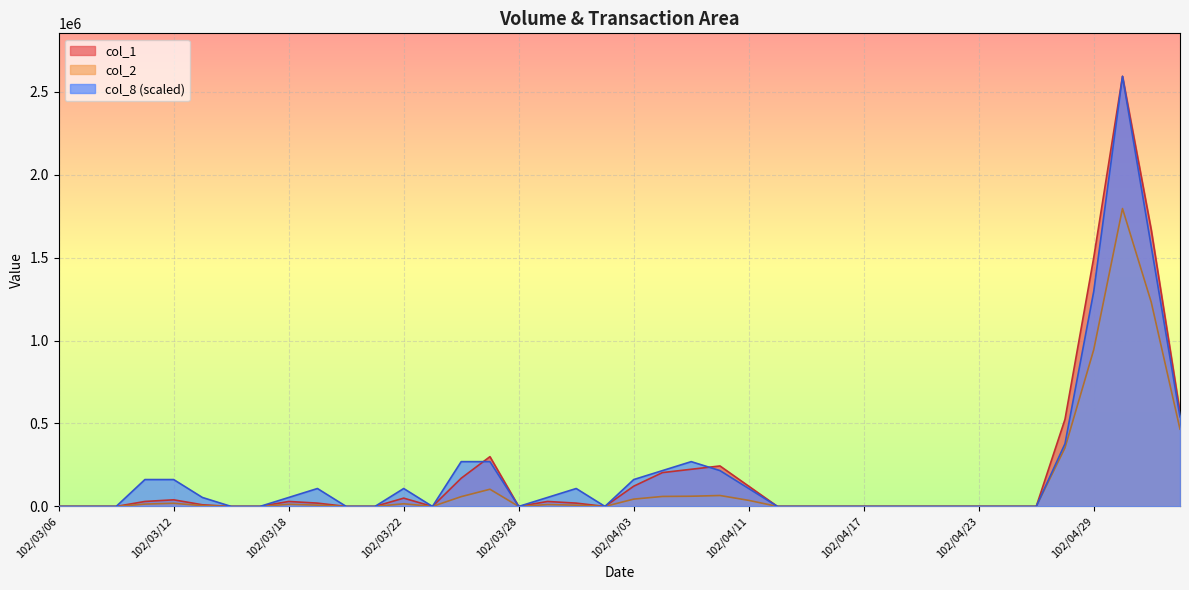

What is the label of the 11th point from the right?

102/04/18